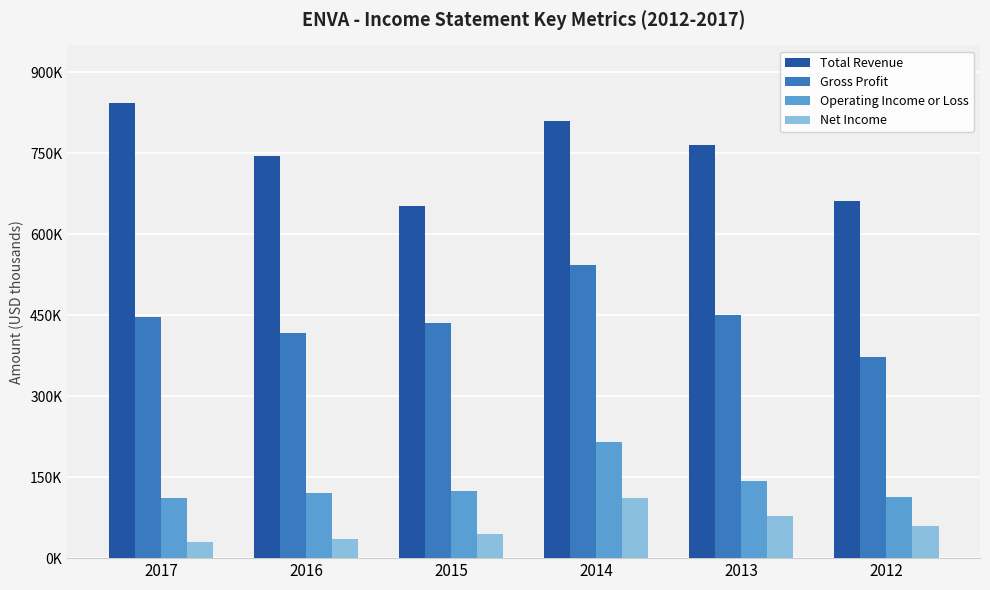

Reading left to right, extract all data points from this chart.

Total Revenue: 843700	745600	652600	809800	765300	660900
Gross Profit: 447100	417600	435700	543100	450300	372500
Operating Income or Loss: 111500	121500	124400	215000	142600	114200
Net Income: 29200	34600	44000	111700	78000	58900